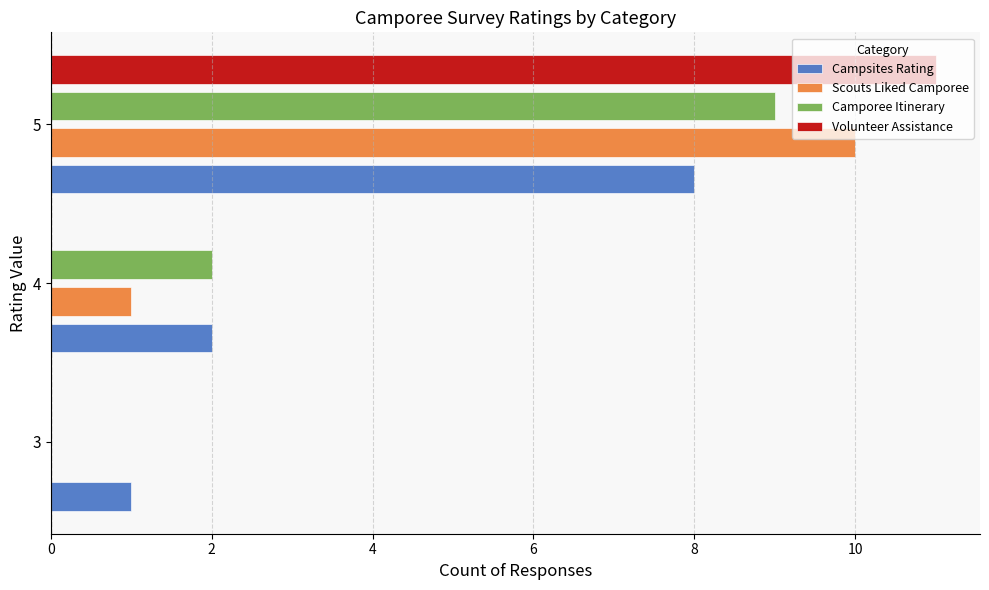

Is the value of Volunteer Assistance at 5 greater than the value of Camporee Itinerary at 5?

Yes